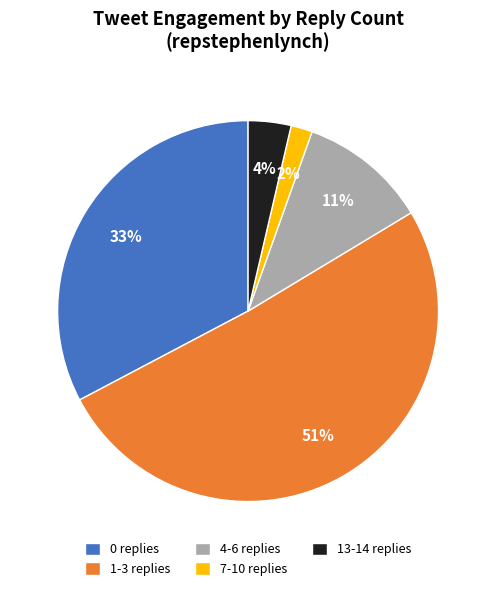

Rank the categories by value from lowest to highest.

7-10 replies, 13-14 replies, 4-6 replies, 0 replies, 1-3 replies